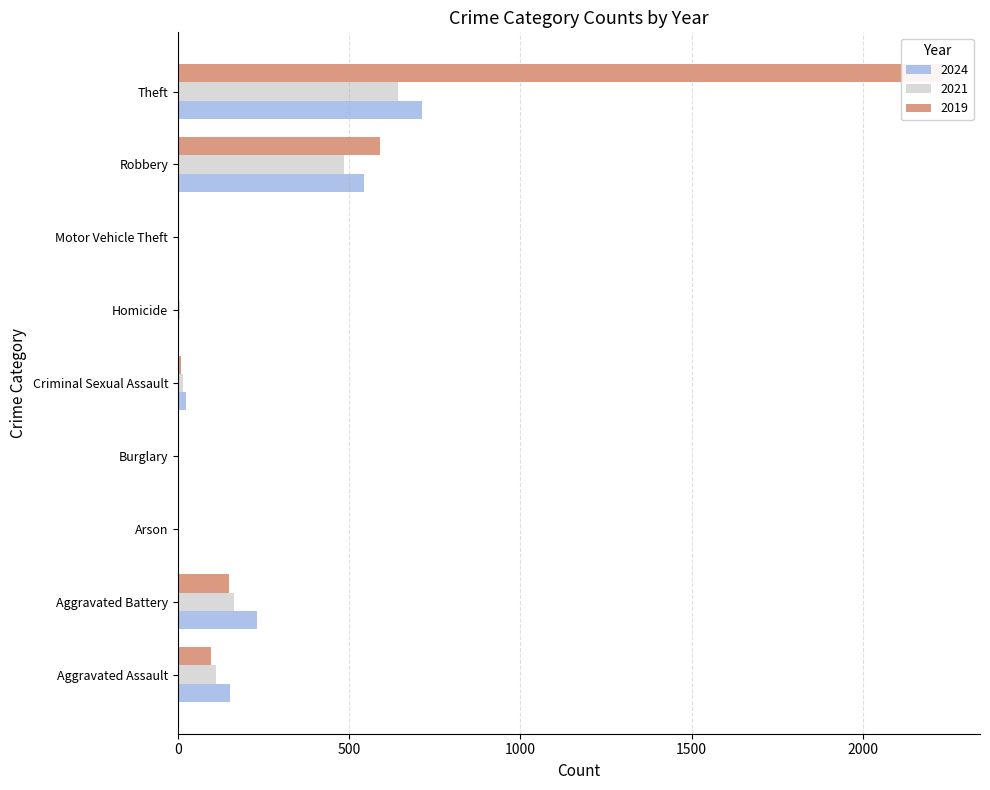

What is the value of the 2019 bar at the 4th from the left?

1